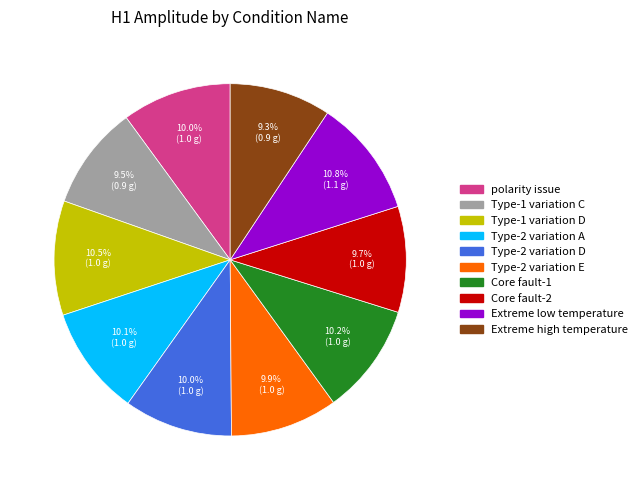

Count the number of slices in the pie.

10